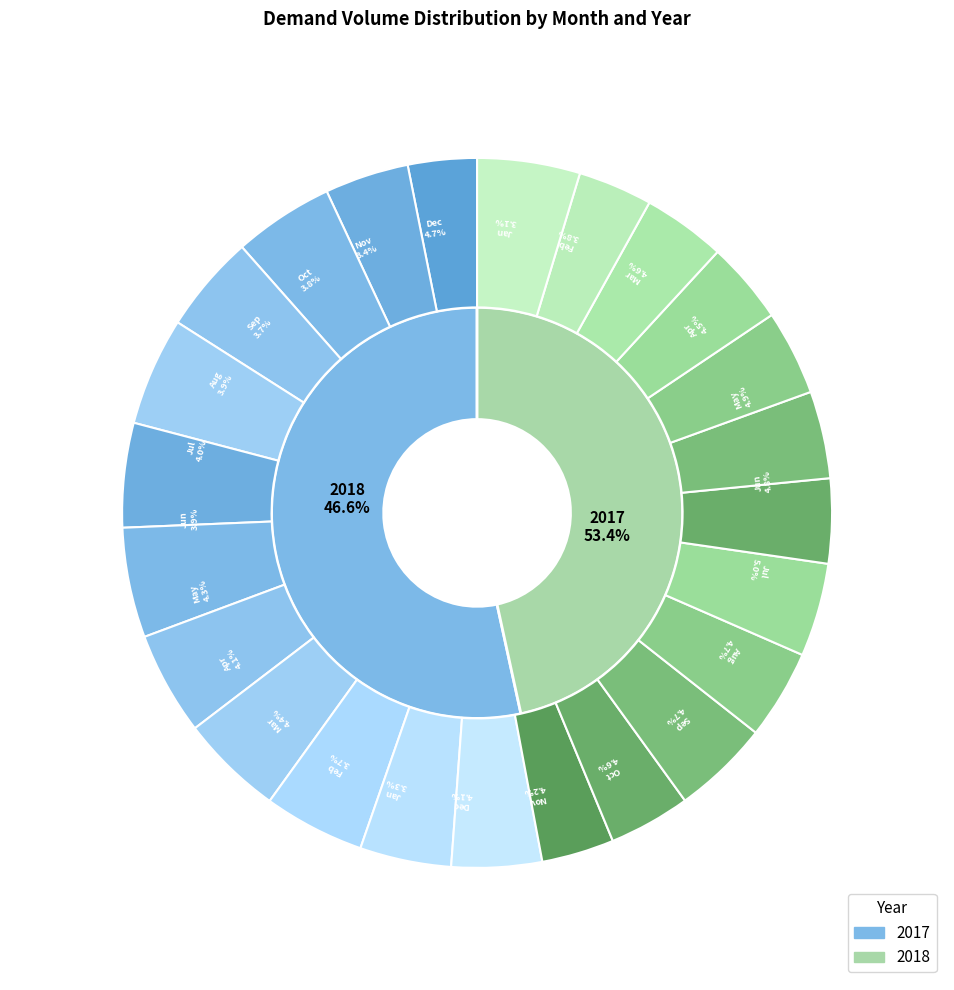

Between Feb-2017 and Oct-2018, which is larger?

Feb-2017